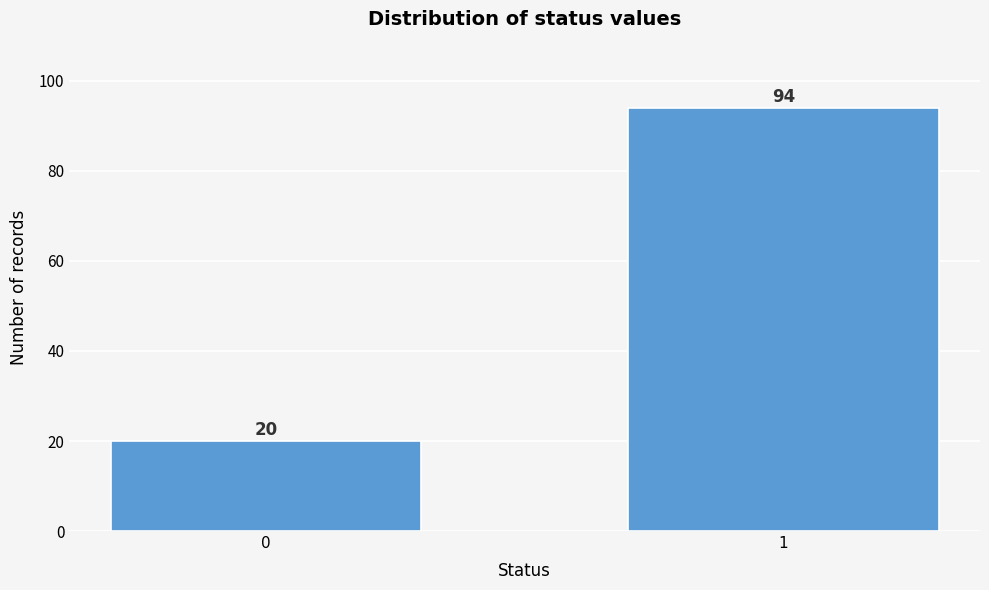

Reading left to right, list all the values displayed in this chart.

0=20	1=94